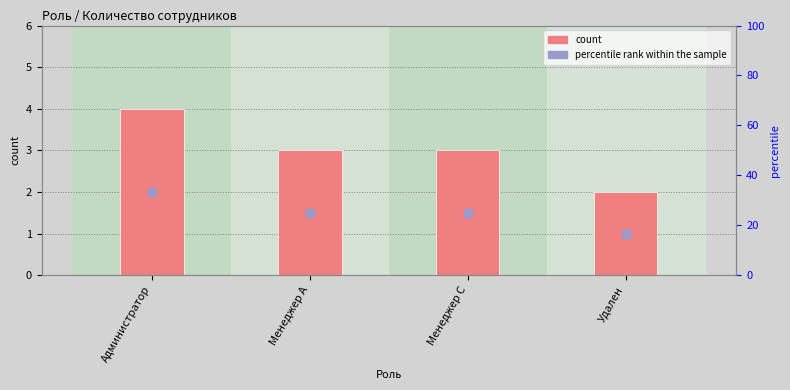

Which series contains the highest Y value?

percentile rank within the sample